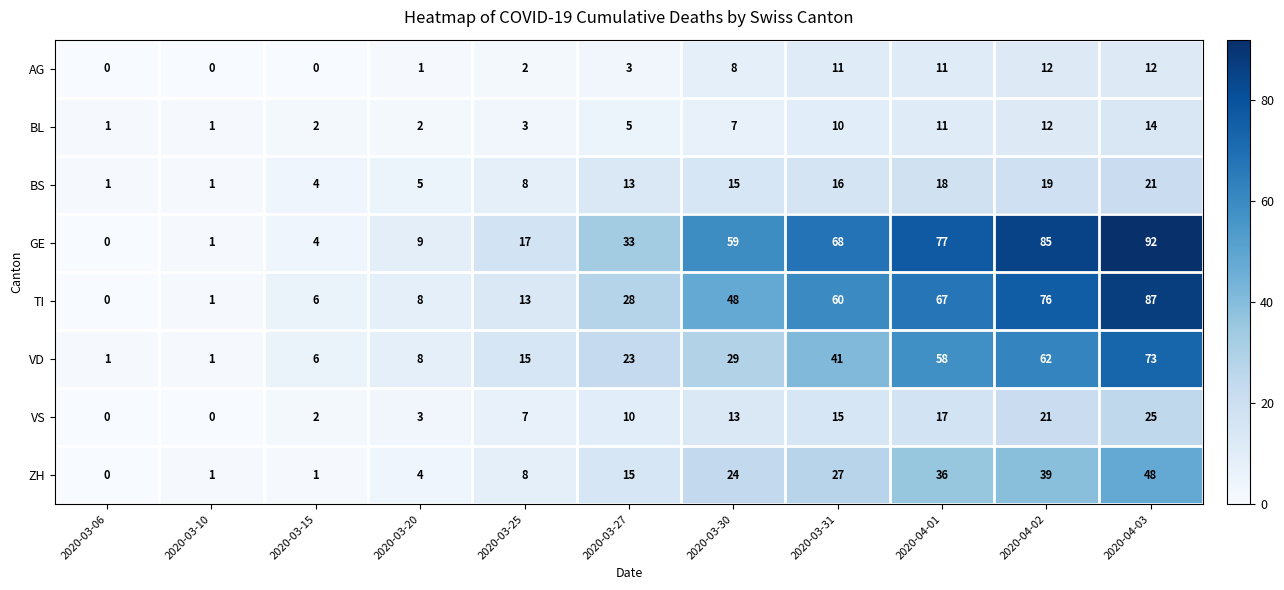

How many series are shown in this chart?

8